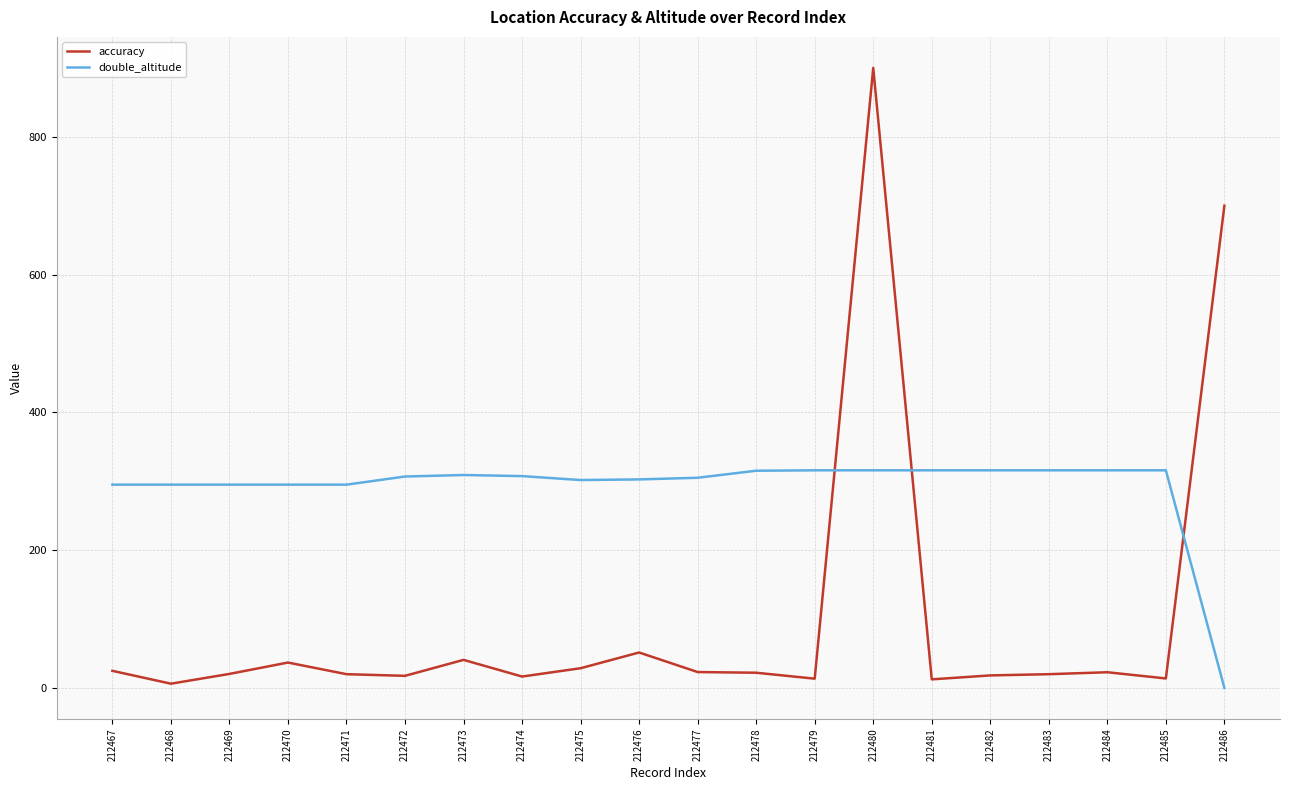

What are all the series names shown in the legend?

accuracy, double_altitude